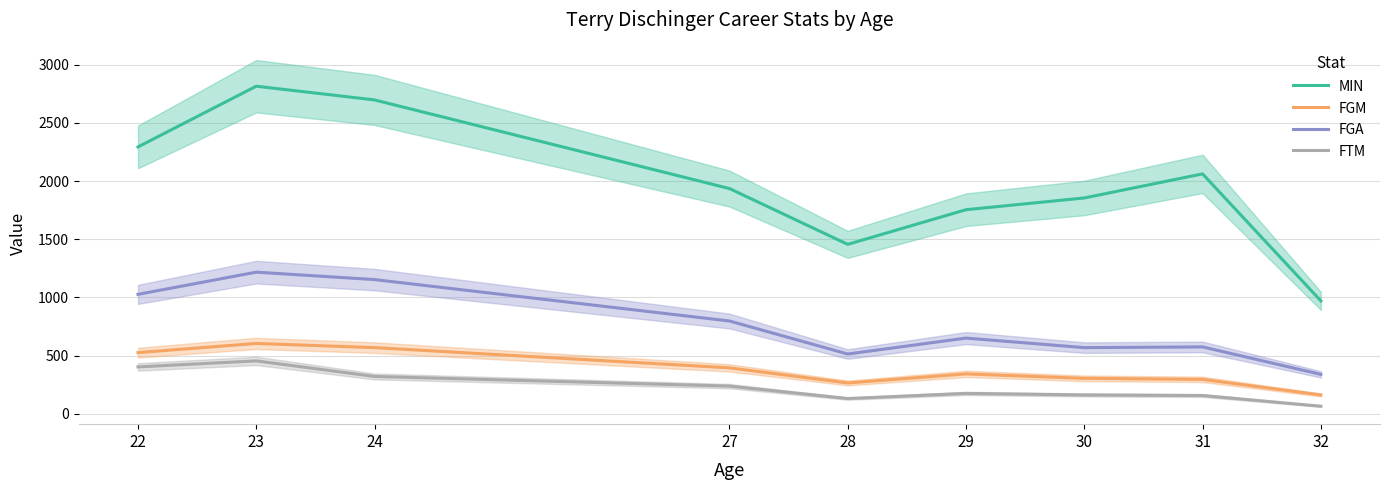

The FTM series shows 47 at 30. True or false?

False